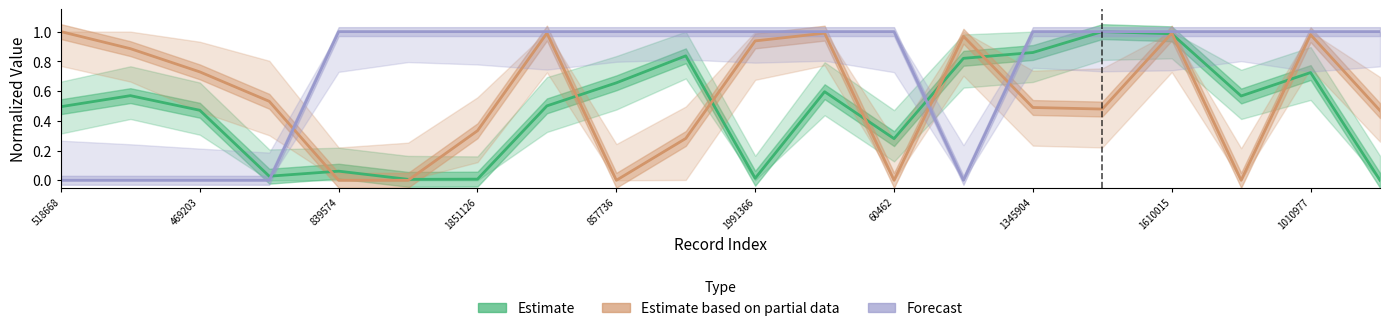

Which series has the largest total across all categories?

Forecast